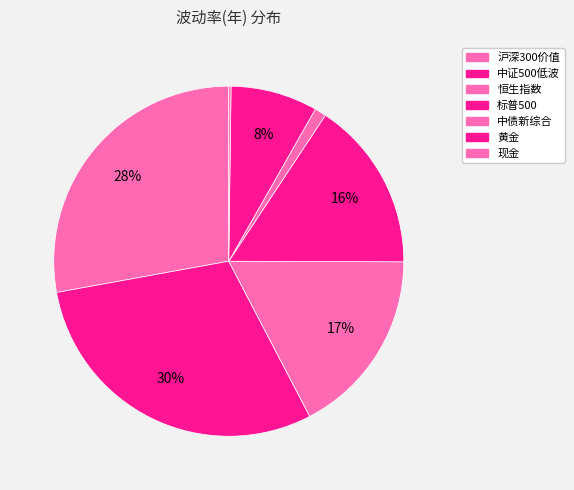

Is there a majority slice in this chart?

No